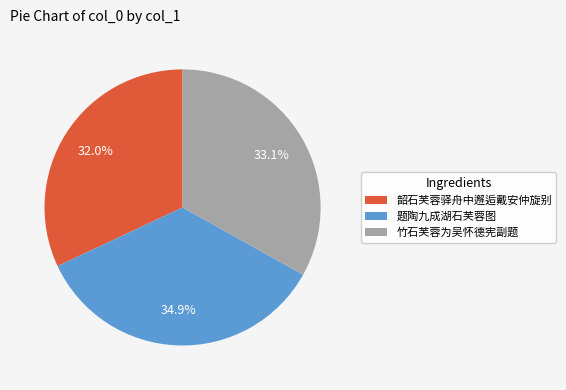

Does any single category account for the majority?

No